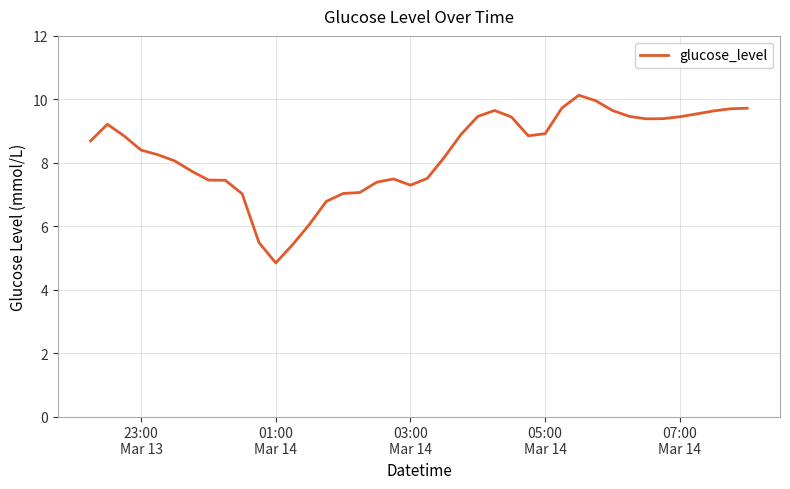

What is the maximum value shown in the chart?

10.1